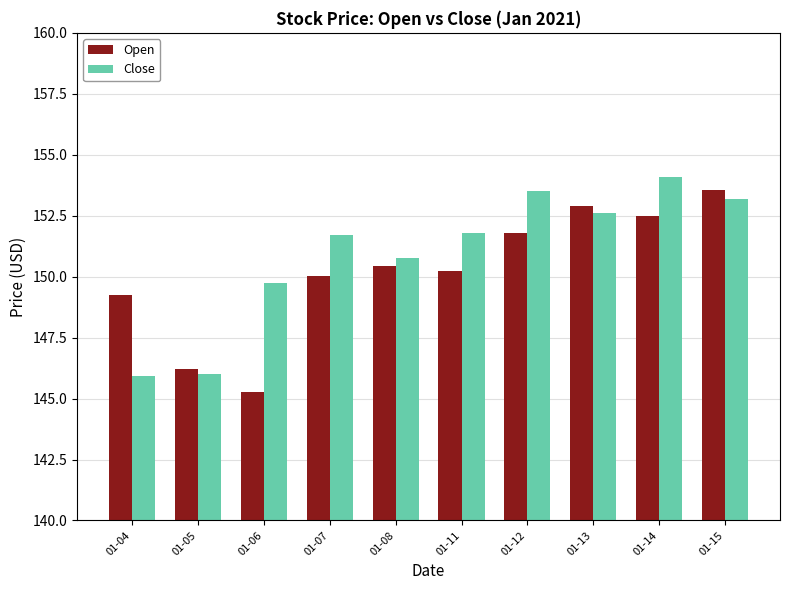

How many series are shown in this chart?

2